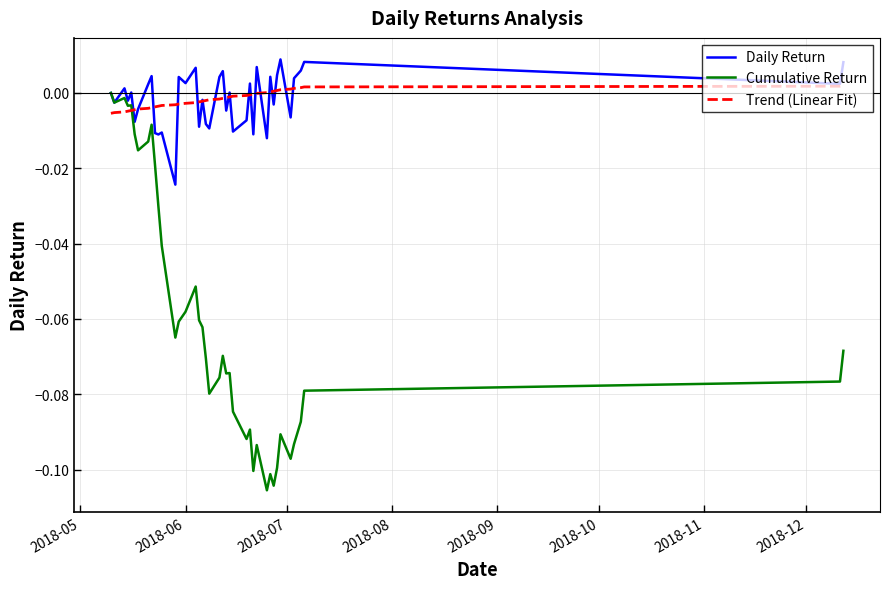

How many intersections are there between Daily Return and Trend (Linear Fit)?

20